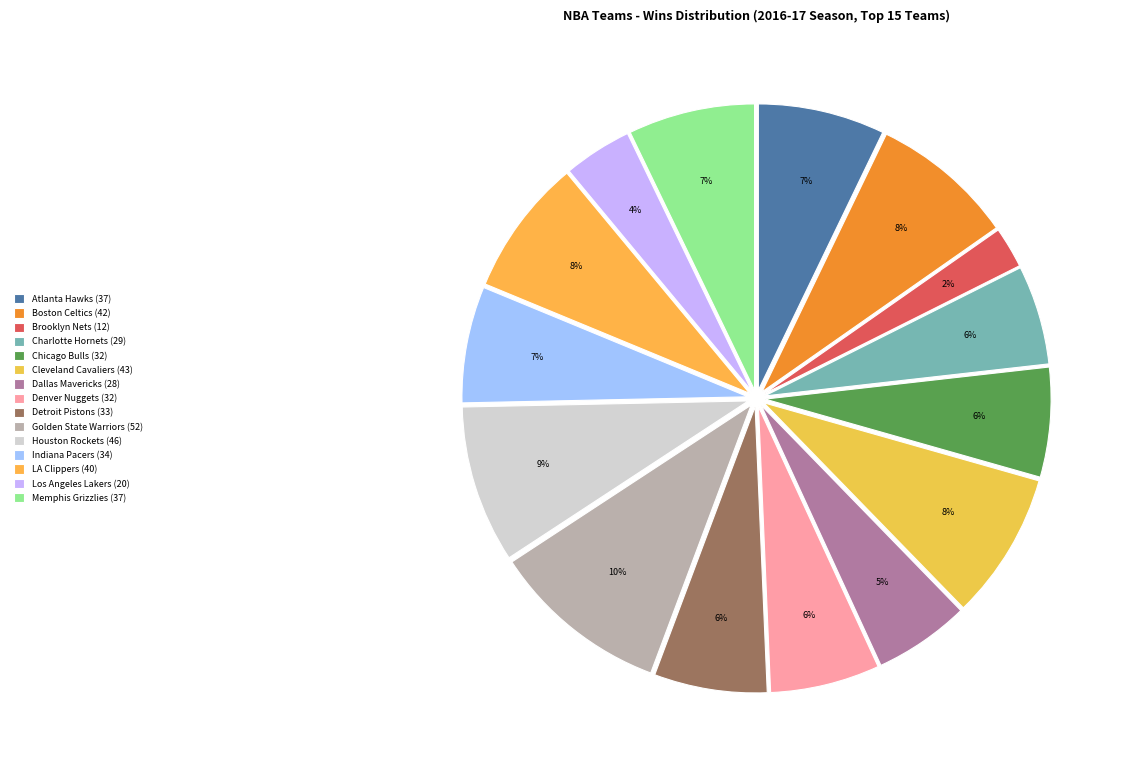

Between Houston Rockets and Cleveland Cavaliers, which is larger?

Houston Rockets